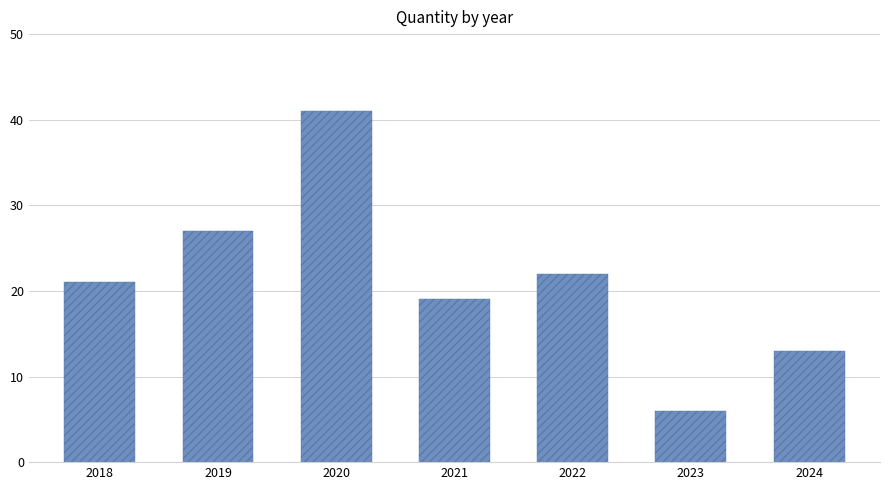

Reading left to right, transcribe all the data shown in this chart.

21	27	41	19	22	6	13